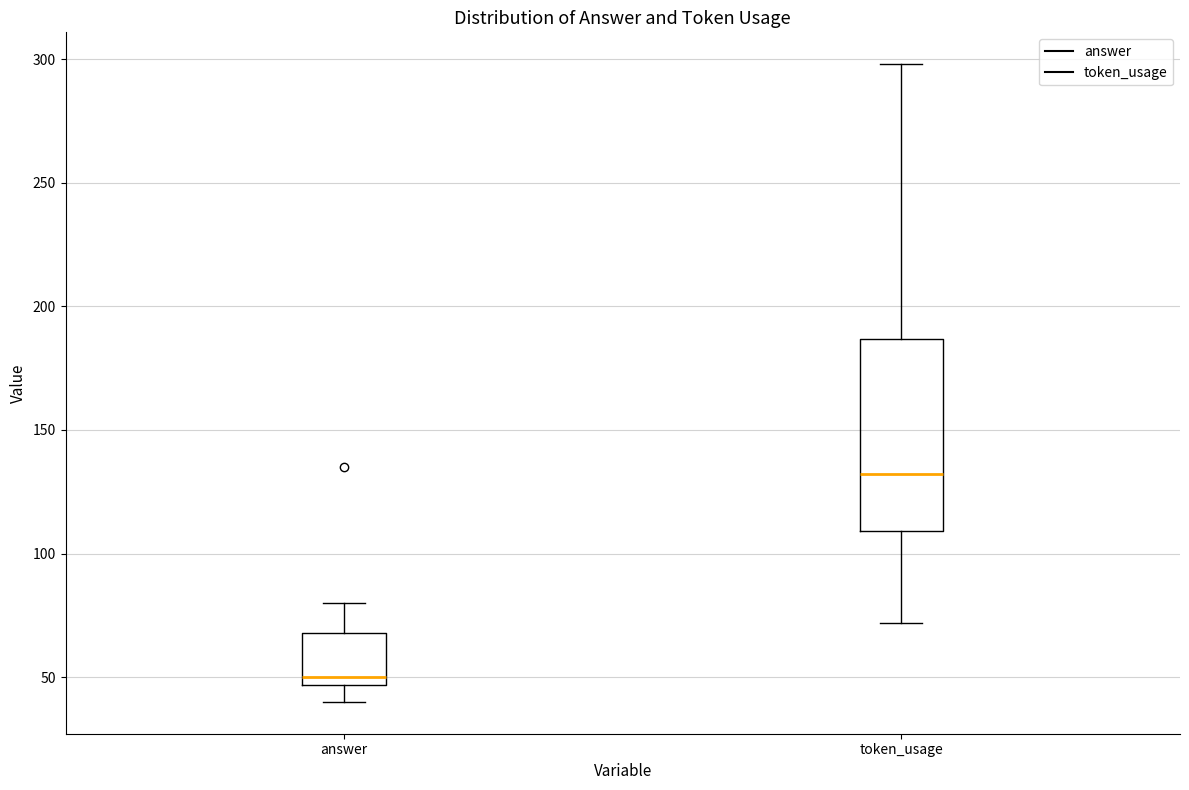

Which box's median line is the lowest?

answer